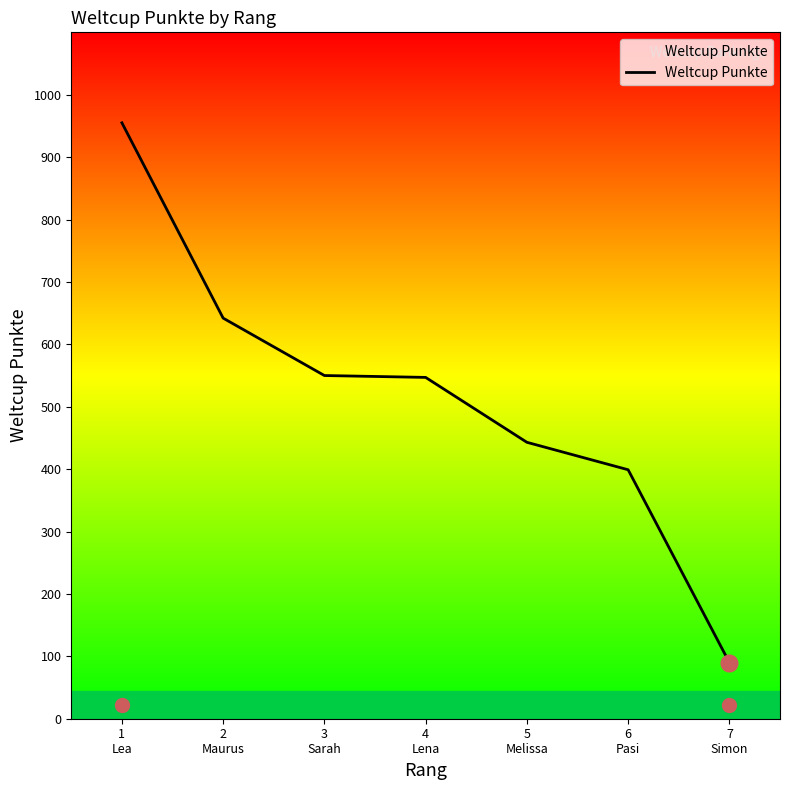

What is the maximum value shown in the chart?

955